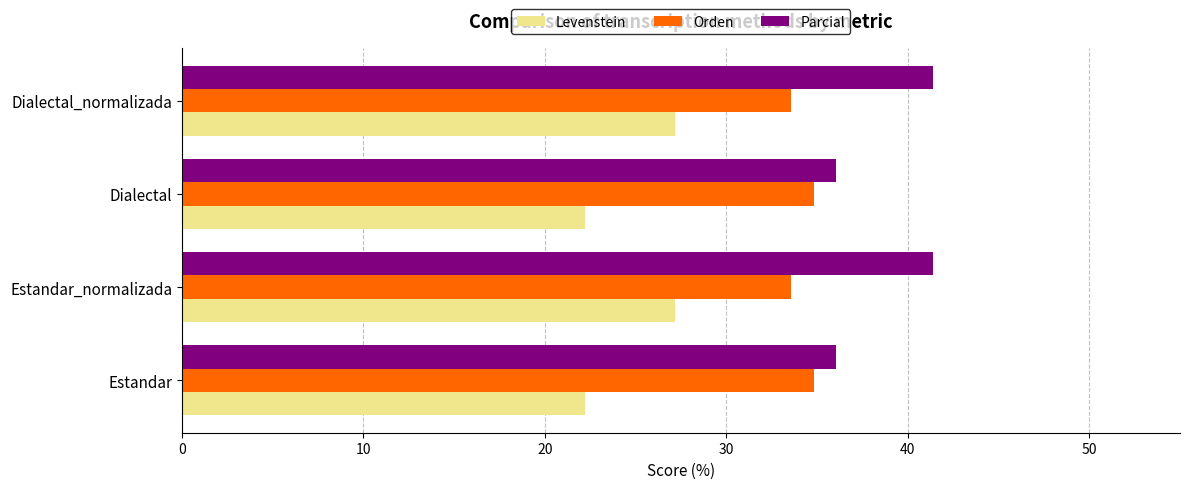

What is the maximum value for Parcial?

41.4